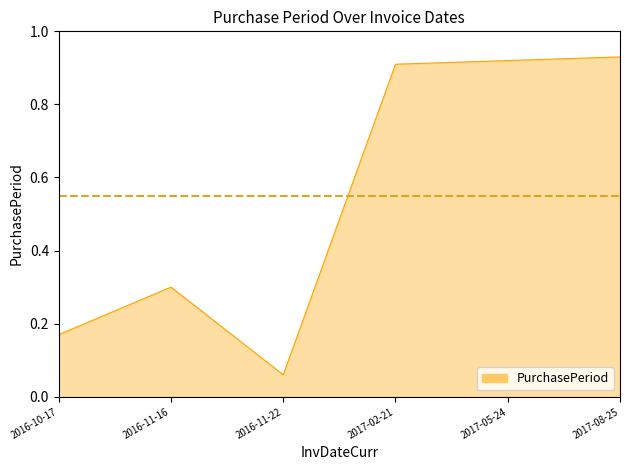

Where is the first local maximum?

2016-11-16